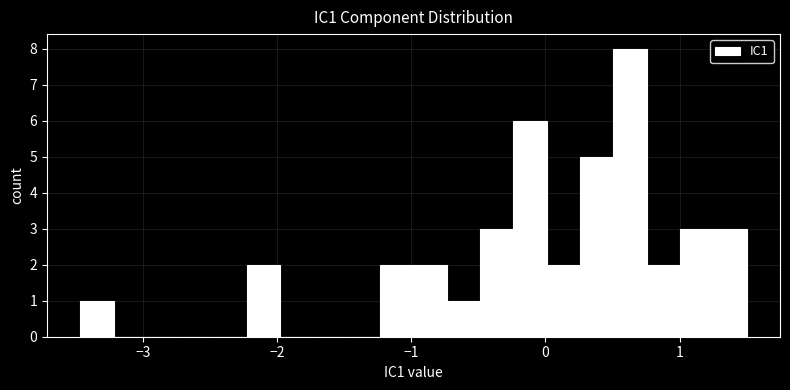

Around what value on the x-axis is the tallest bar? Give the approximate position of its centre, as read against the axis.

0.6